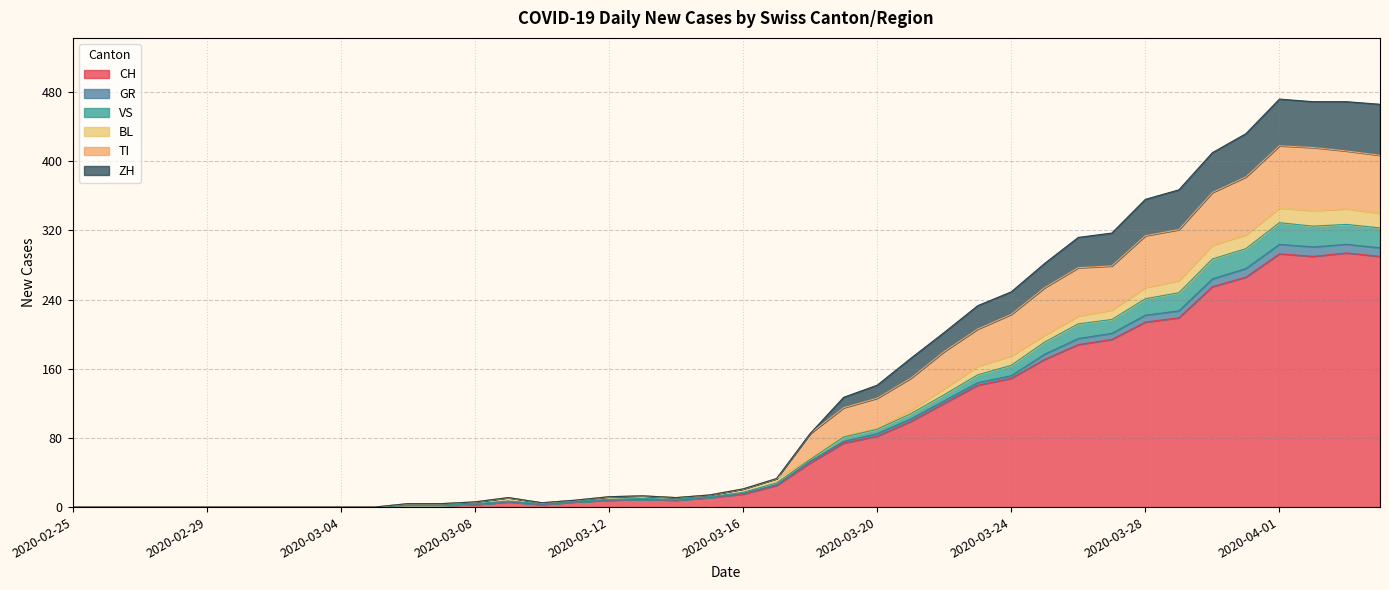

True or false: ZH has a value of 19 at 2020-03-13.

False